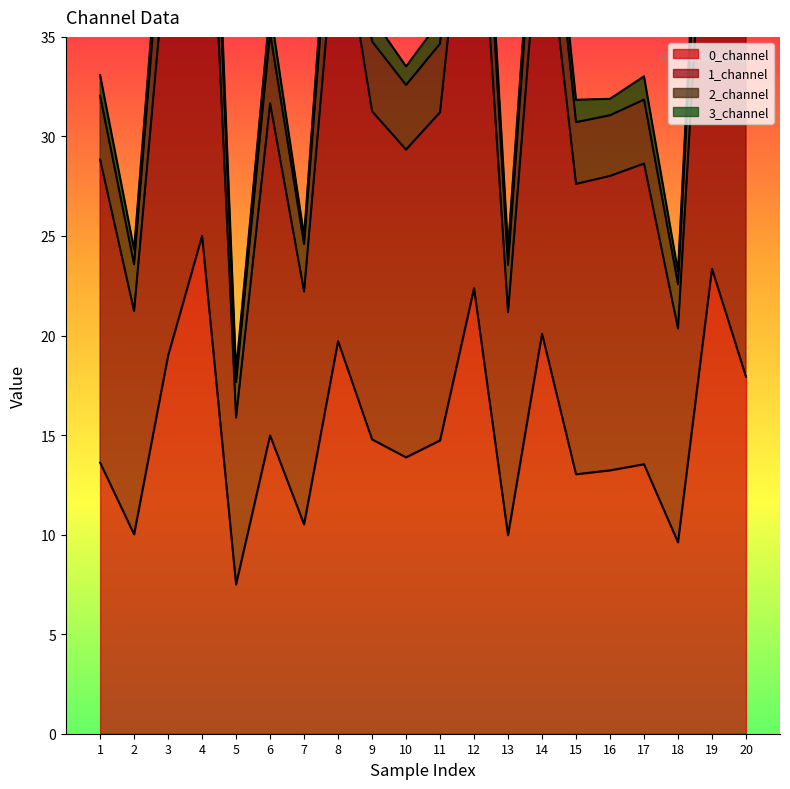

How many data points in 0_channel are above 14?

10